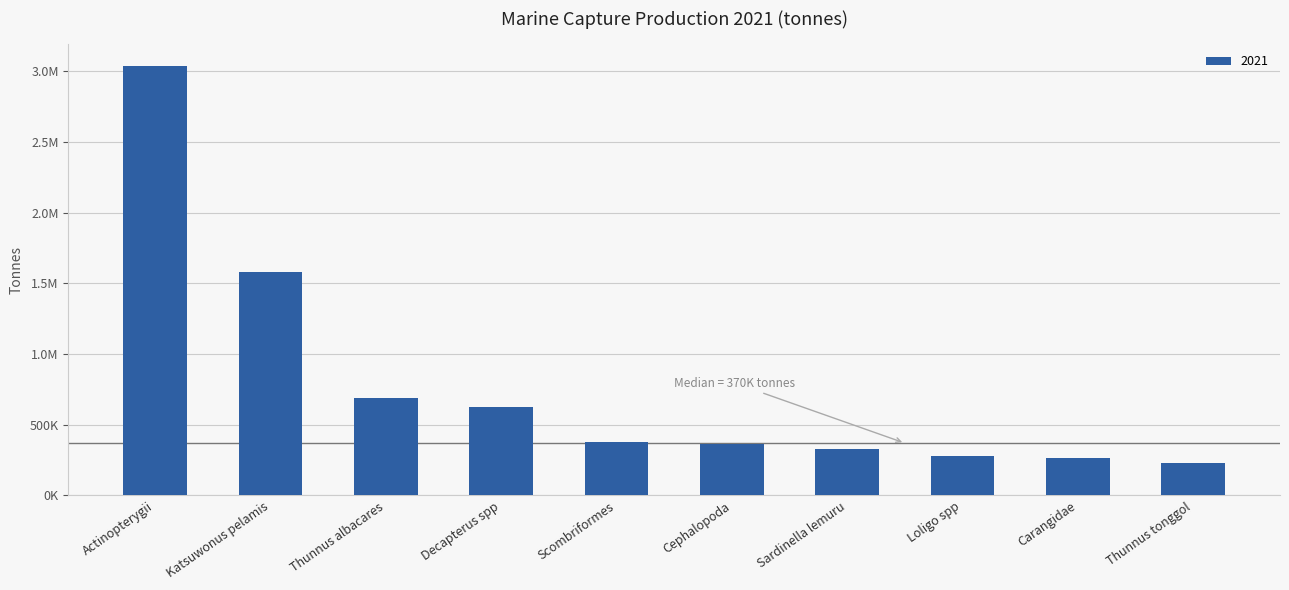

The value at Katsuwonus pelamis is 1582249.2. True or false?

True